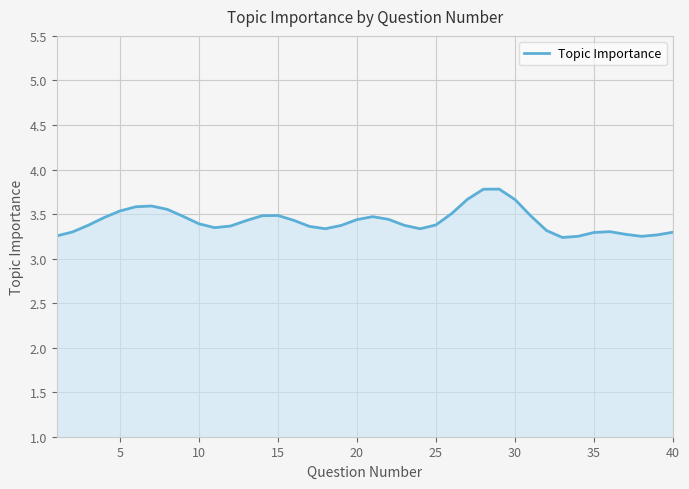

What is the maximum value shown in the chart?

3.8